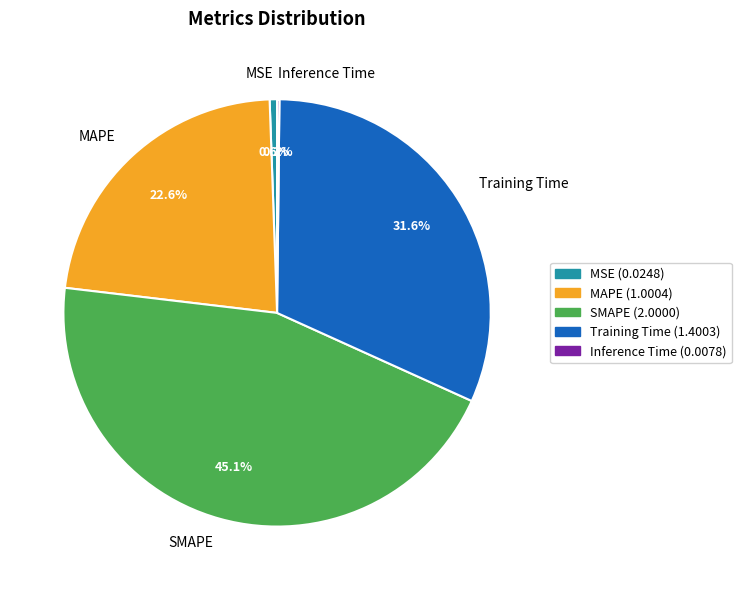

The MAPE slice represents 23% of the pie. True or false?

True